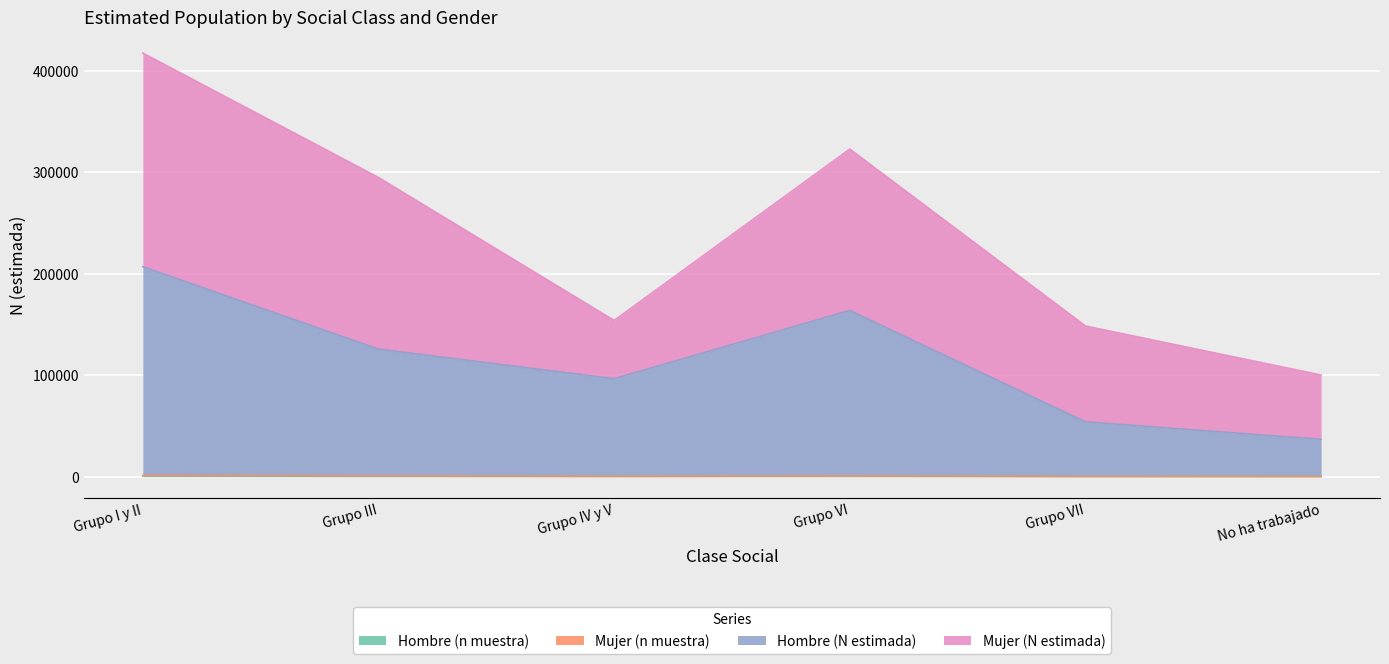

Which has a higher value, Grupo I y II or Grupo VI?

Grupo I y II